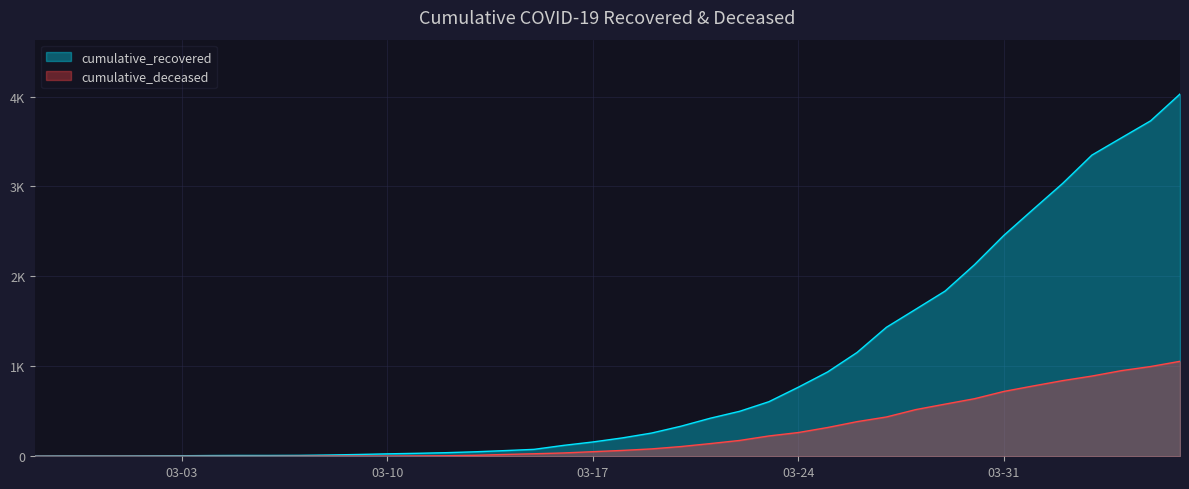

What is the average value of the cumulative_deceased series?

259